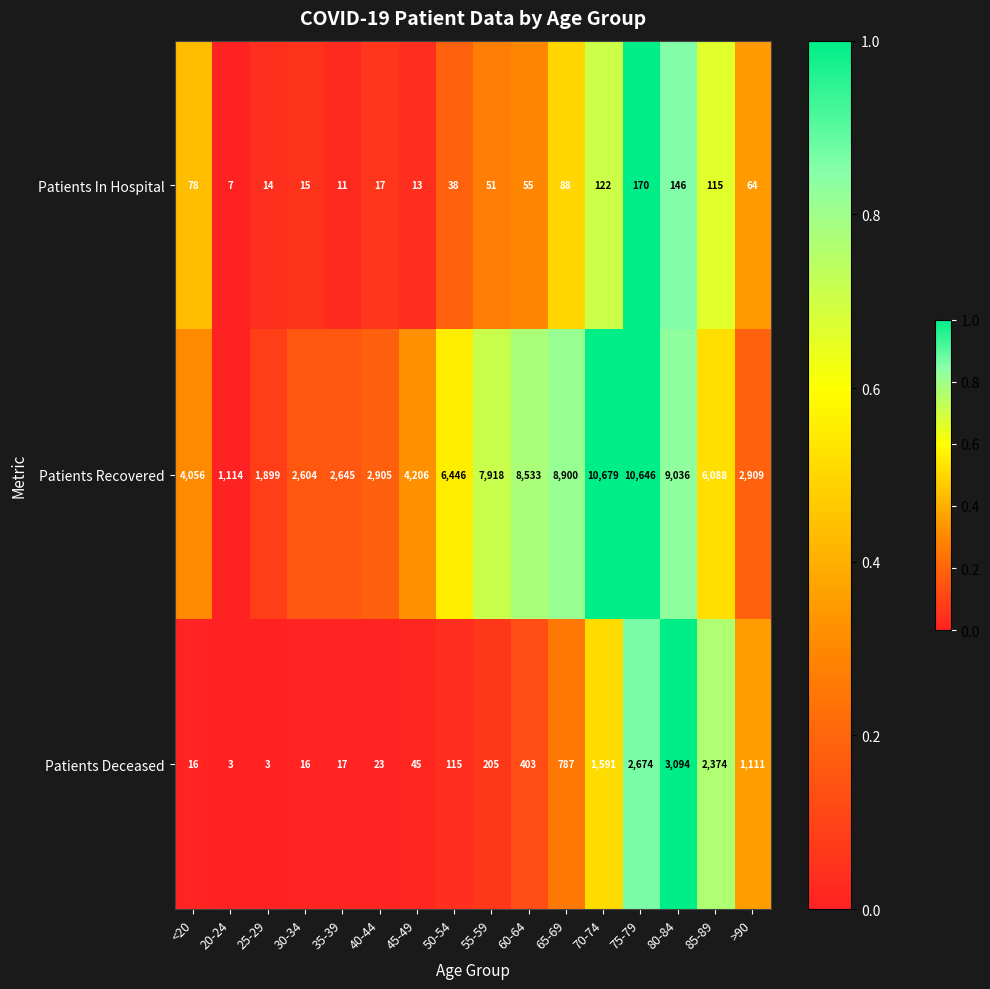

Which category has the highest value across all series?

70-74